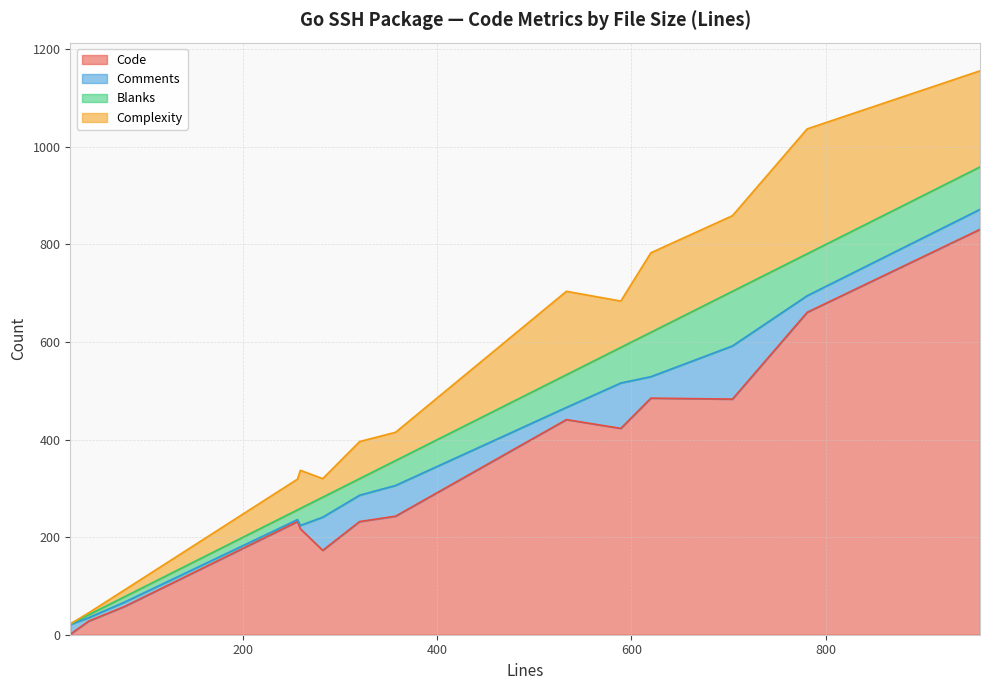

Reading left to right, transcribe all the data shown in this chart.

Code: 357=243	781=661	259=217	620=485	704=483	320=232	41=28	22=1	533=441	256=232	959=831	282=173	589=423	78=58
Comments: 357=63	781=34	259=7	620=44	704=109	320=54	41=7	22=20	533=25	256=4	959=41	282=68	589=93	78=9
Blanks: 357=51	781=86	259=35	620=91	704=112	320=34	41=6	22=1	533=67	256=20	959=87	282=41	589=73	78=11
Complexity: 357=58	781=256	259=78	620=163	704=155	320=76	41=4	22=0	533=171	256=63	959=197	282=38	589=95	78=14